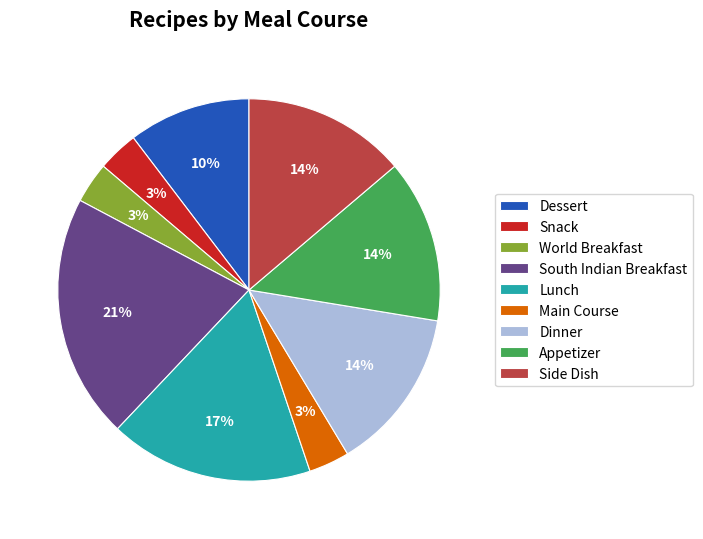

What percentage is the Main Course slice, to the nearest percent?

3%